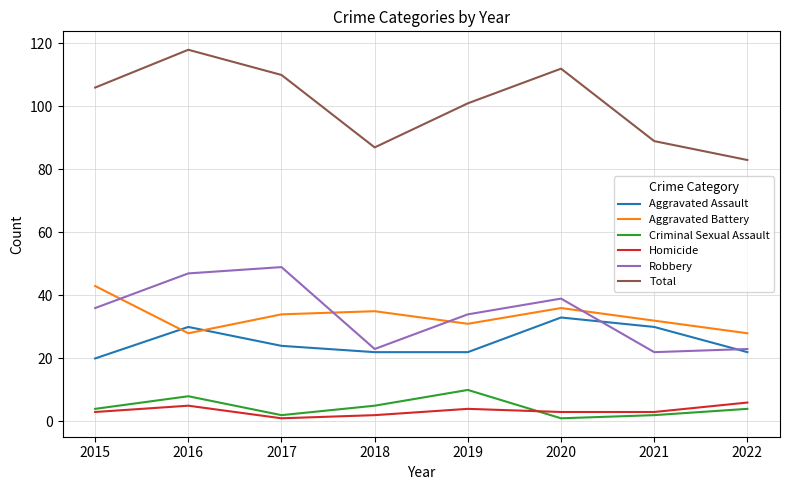

True or false: Aggravated Battery and Total intersect in this chart.

False